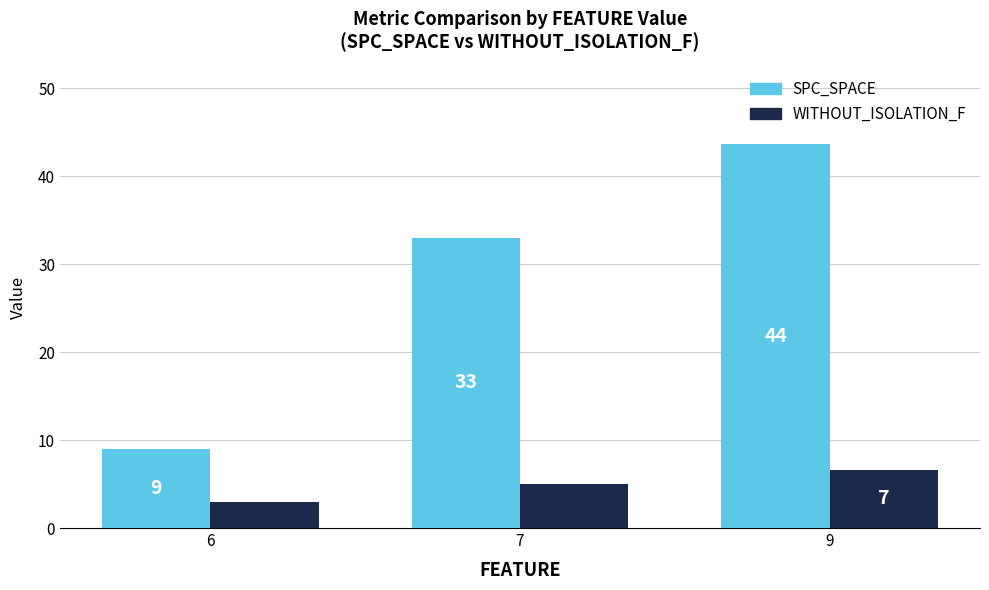

At which label does SPC_SPACE reach its minimum?

6